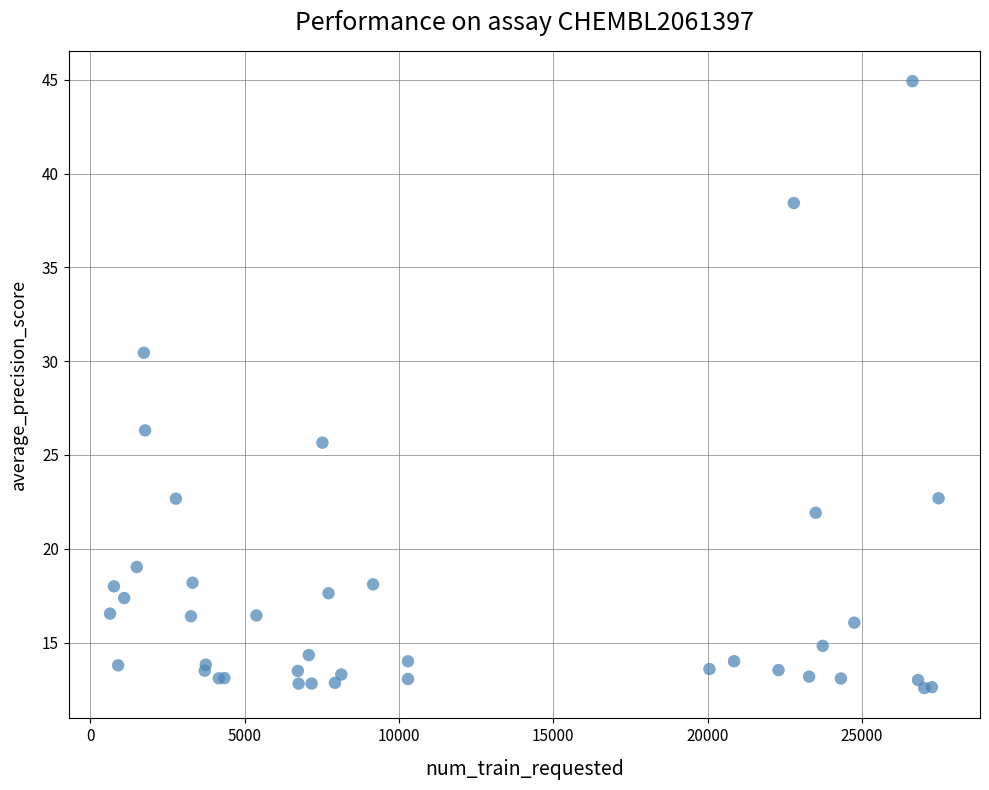

What Y value in the scatter plot is closest to 28?

26.3